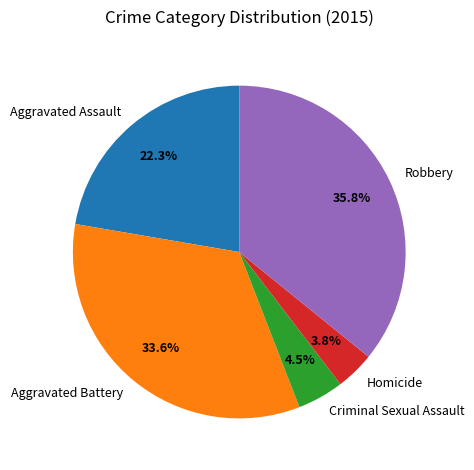

Is there any slice that represents more than half of the pie?

No